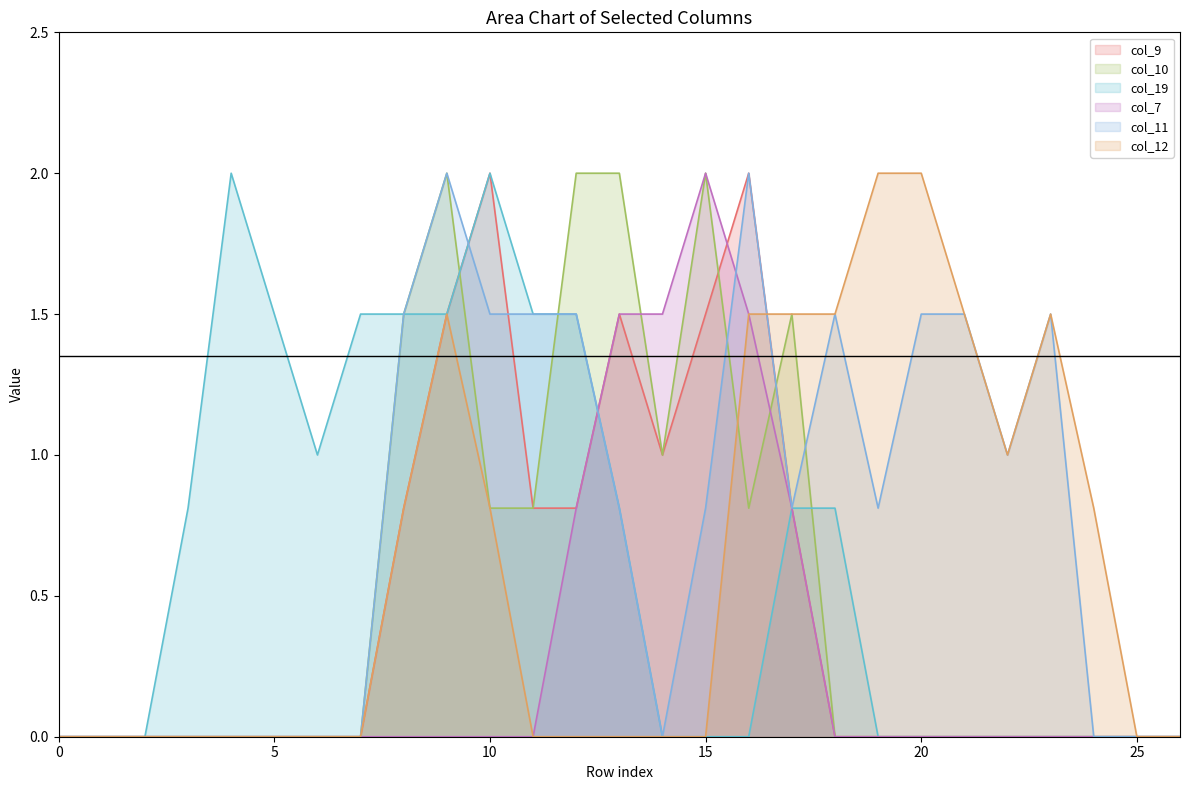

The value of col_11 at 20 is 1.5. True or false?

True